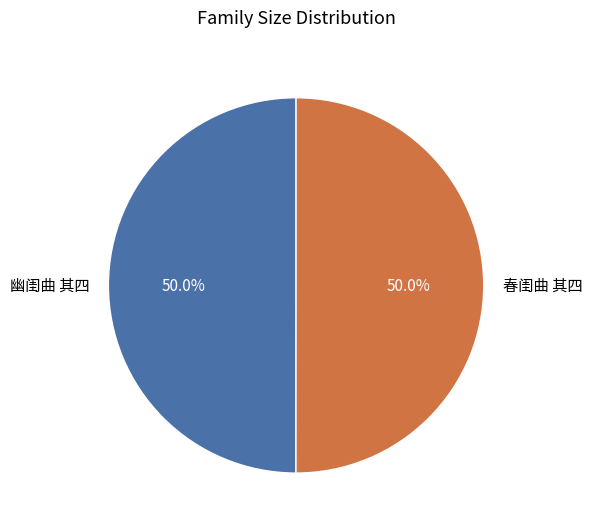

What is the ratio of the value at 春闺曲 其四 to the value at 幽闺曲 其四?

1.0